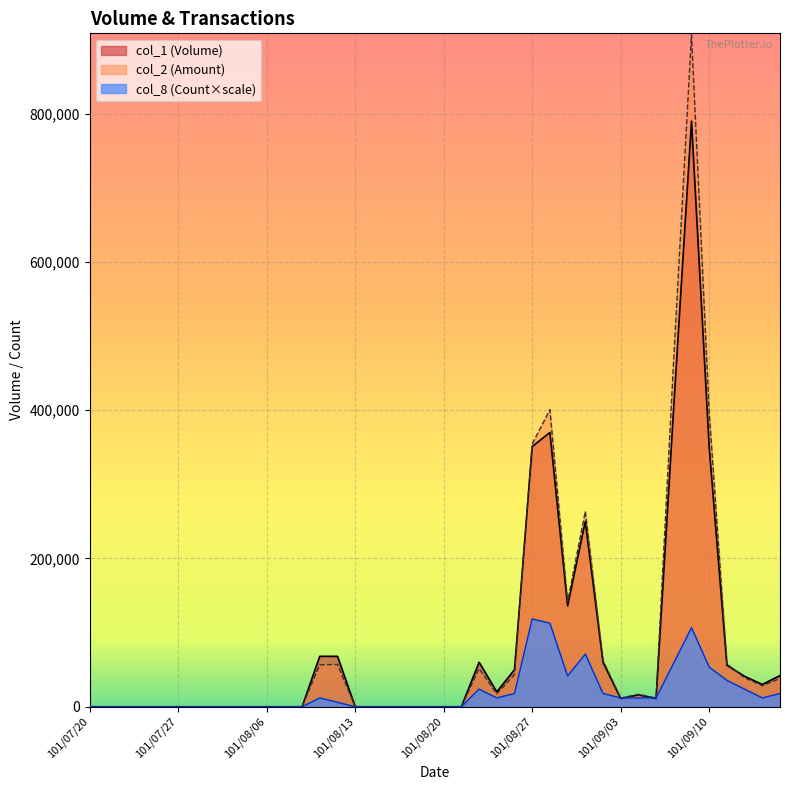

Reading left to right, what are all the values shown in this chart?

col_1: 0	0	0	0	0	0	0	0	0	0	0	0	0	68000	68000	0	0	0	0	0	0	0	60000	20000	50000	351000	370000	136000	250000	60000	11000	16000	11000	406000	790000	350000	56000	41000	30000	42000
col_2: 0	0	0	0	0	0	0	0	0	0	0	0	0	56440	57120	0	0	0	0	0	0	0	51500	17300	43300	354350	400760	141490	263590	62400	11560	16740	11780	470980	906420	396740	57610	39060	28300	37930
col_8: 0	0	0	0	0	0	0	0	0	0	0	0	0	11850	5925	0	0	0	0	0	0	0	23700	11850	17775	118500	112575	41475	71100	17775	11850	11850	11850	59250	106650	53325	35550	23700	11850	17775